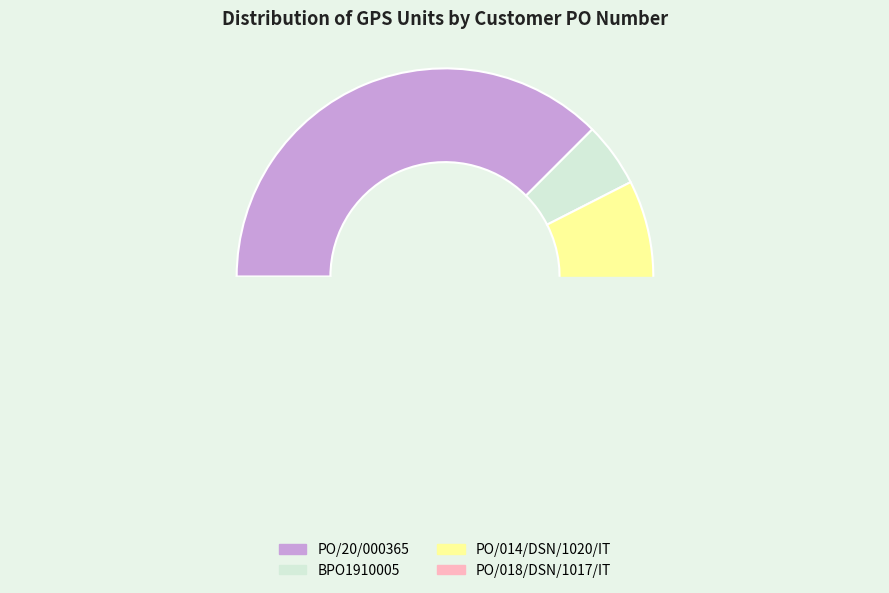

True or false: PO/014/DSN/1020/IT accounts for 58% of the total.

False